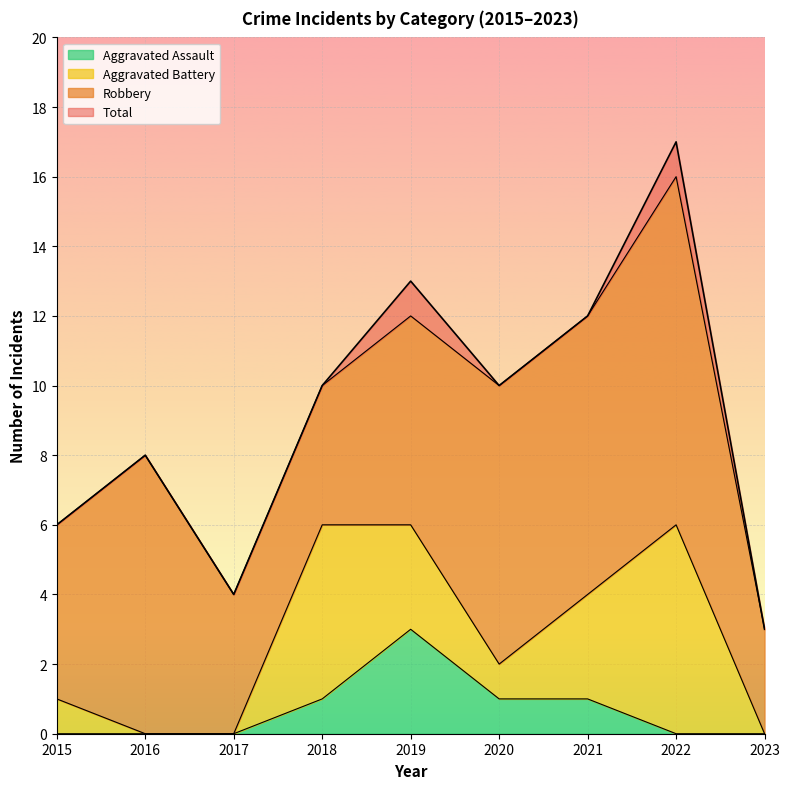

What is the difference between the highest and lowest values at 2021?

11